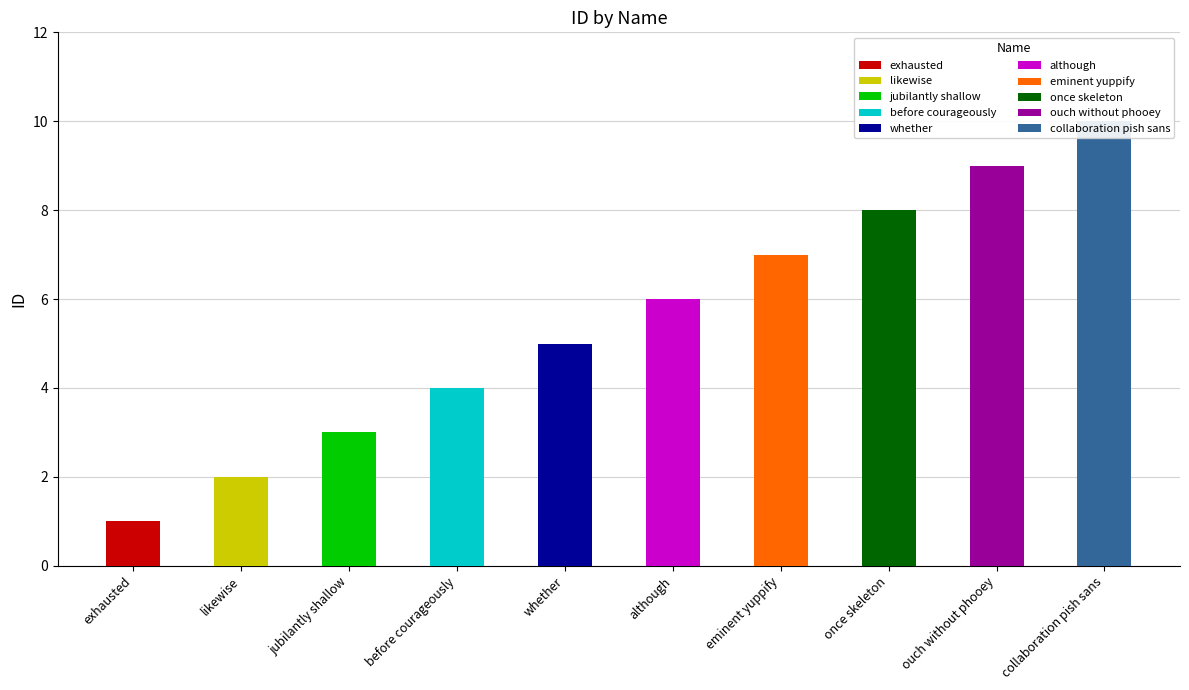

At which category does the chart reach its minimum across all series?

exhausted